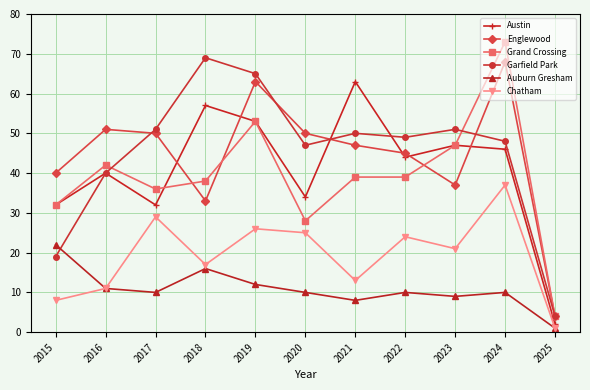

Count the number of categories in the chart.

11